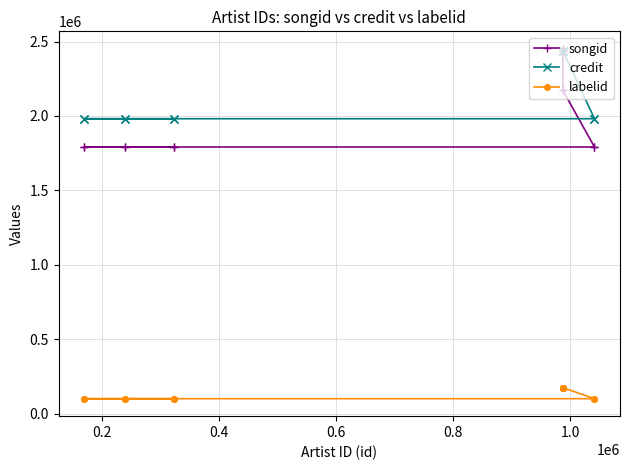

Is this an area chart (filled region under the line)?

No